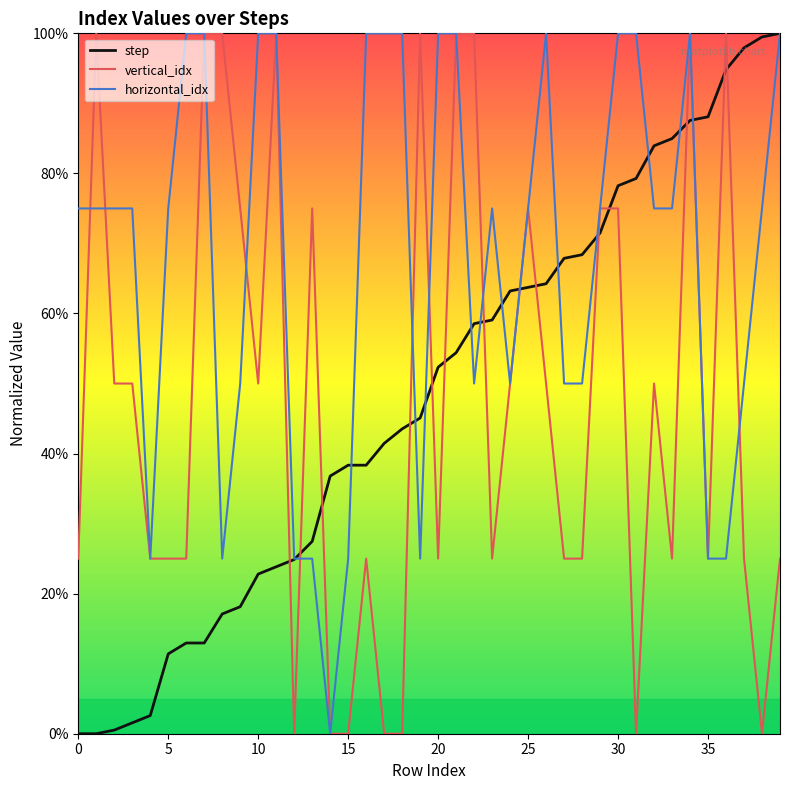

After their last crossing, which series has the higher values: vertical_idx or step?

step